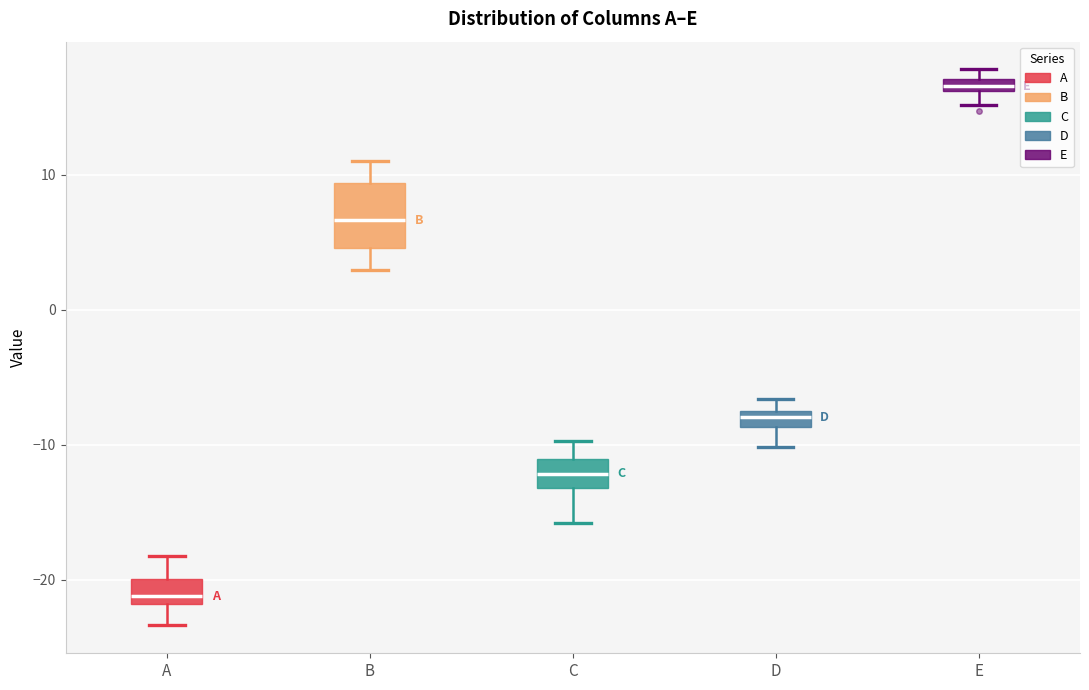

Which box is the tallest, from its lower edge to its upper edge?

B